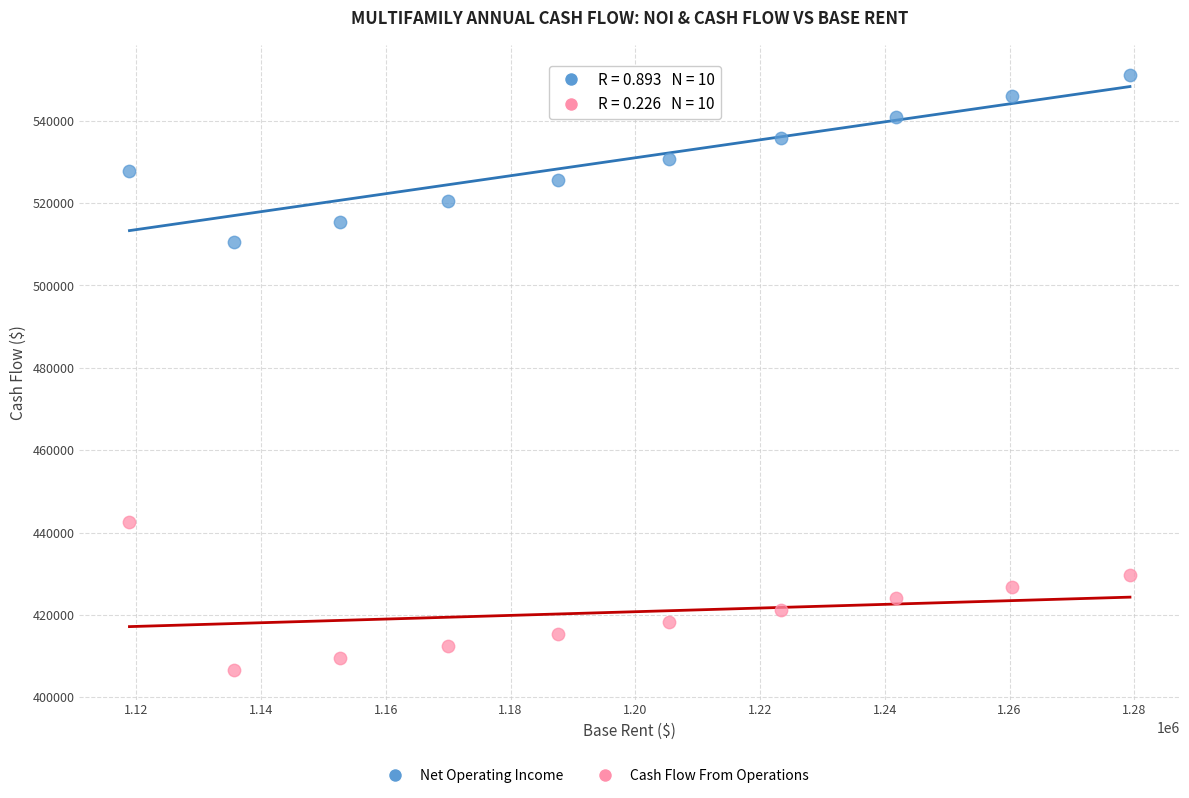

Across all data points, what is the range of Y values (max minus min)?

144498.4